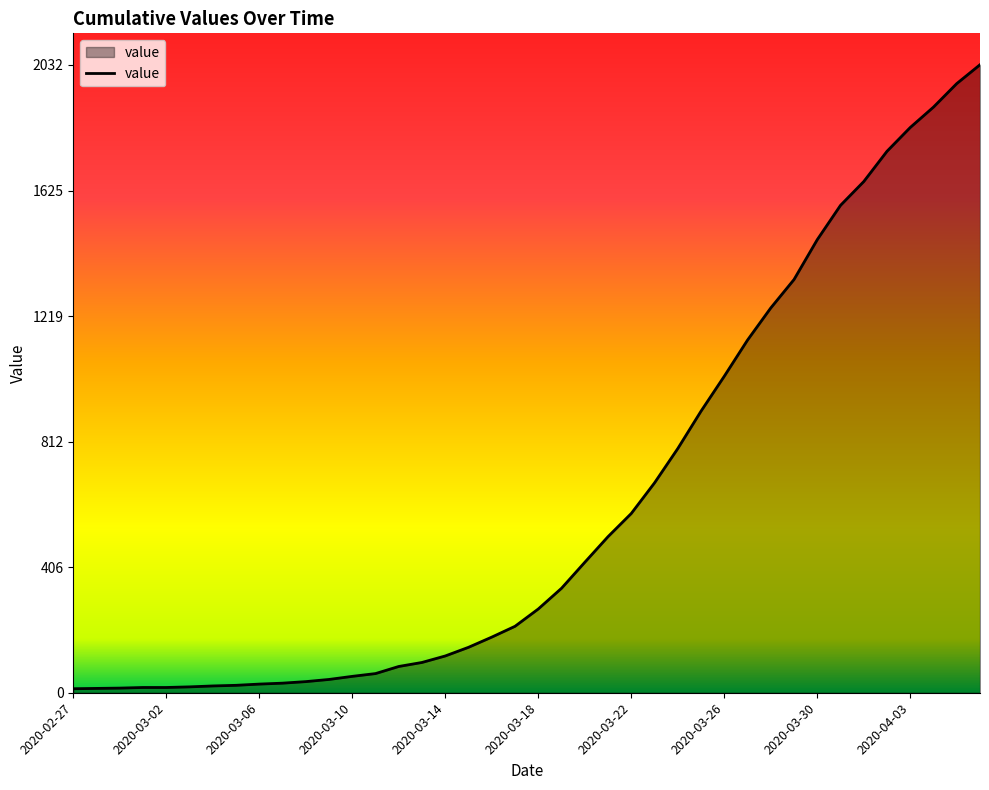

What is the greatest value displayed?

2032